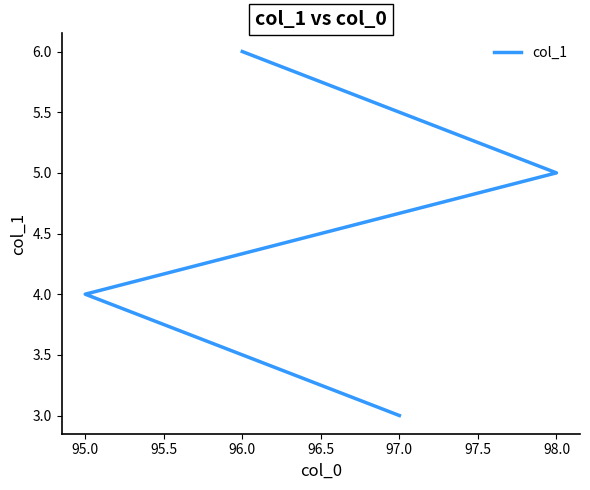

How many data points are less than 5?

2